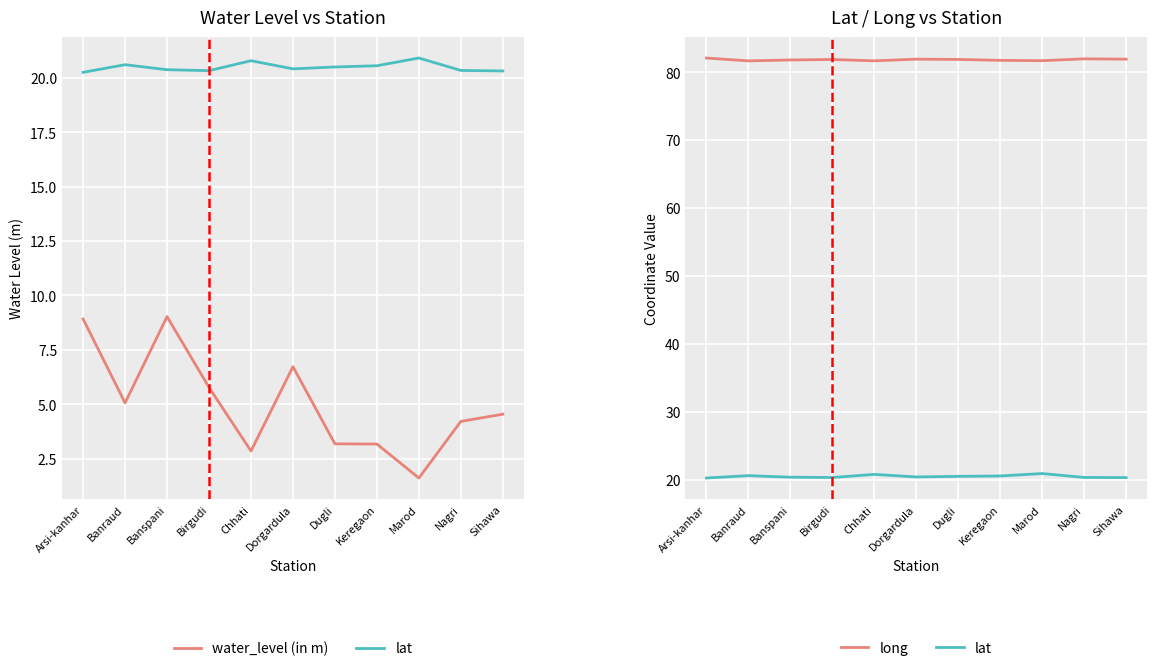

How many lines are shown in the chart?

3